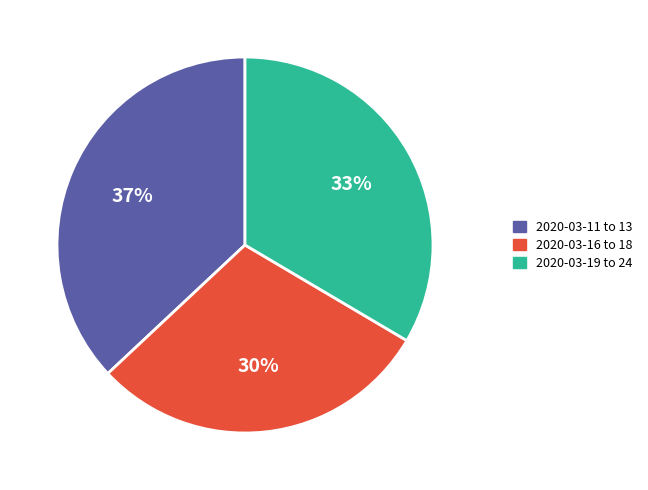

How many slices are in this pie chart?

3